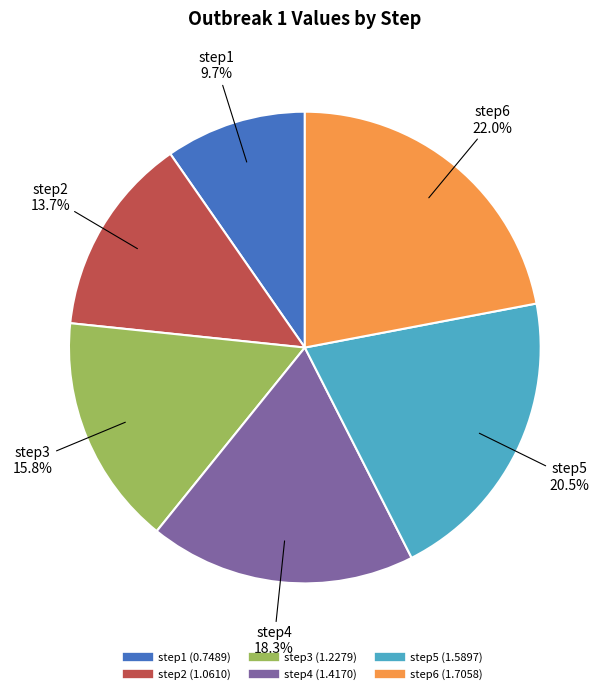

What is the largest slice in the pie chart?

step6